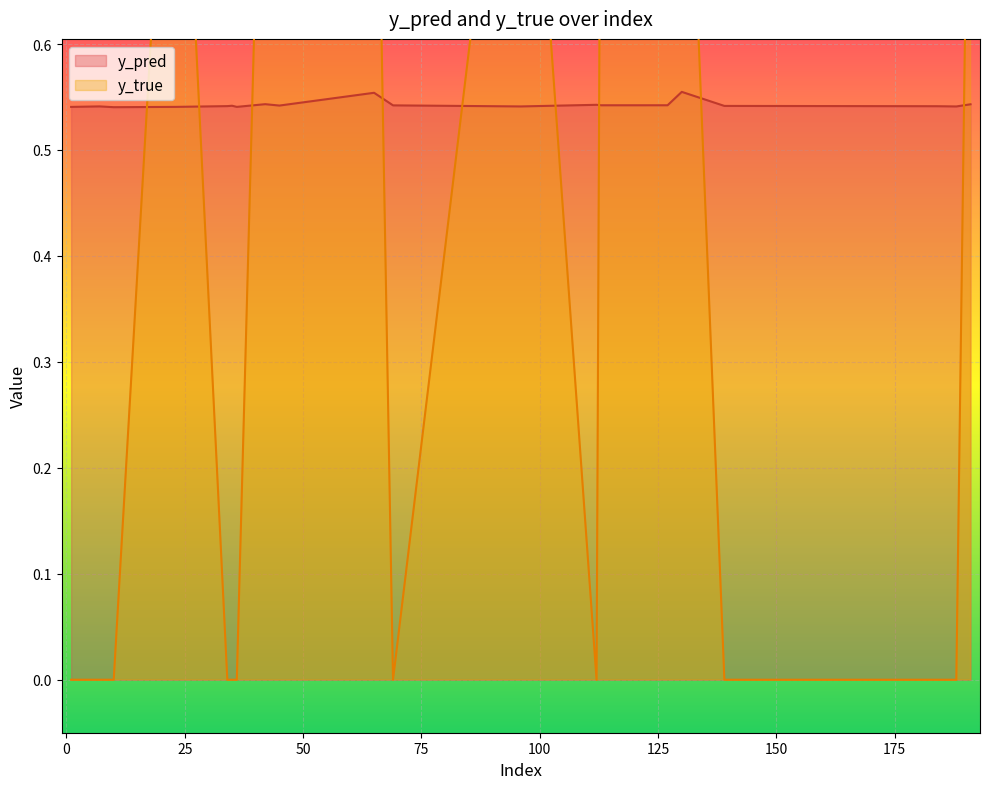

What is the greatest value displayed?

1.0